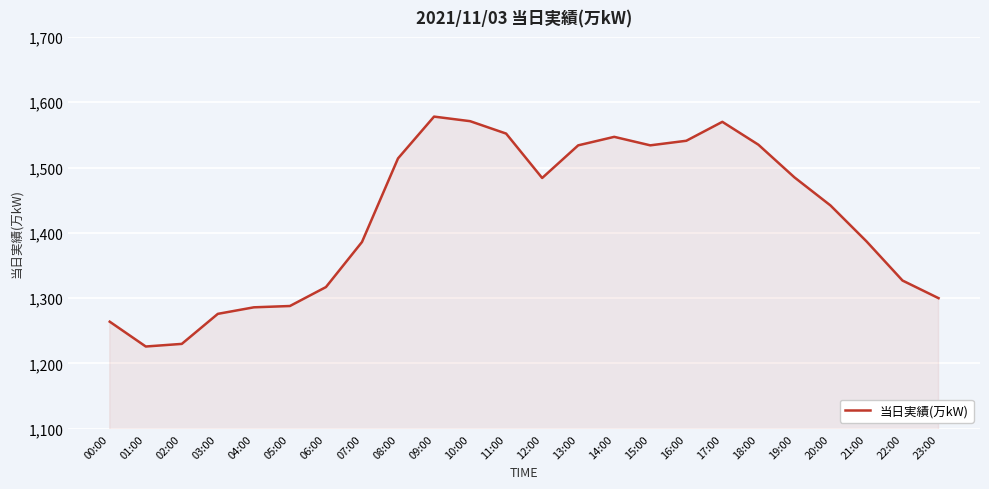

Does the chart display data point markers on the line(s)?

No